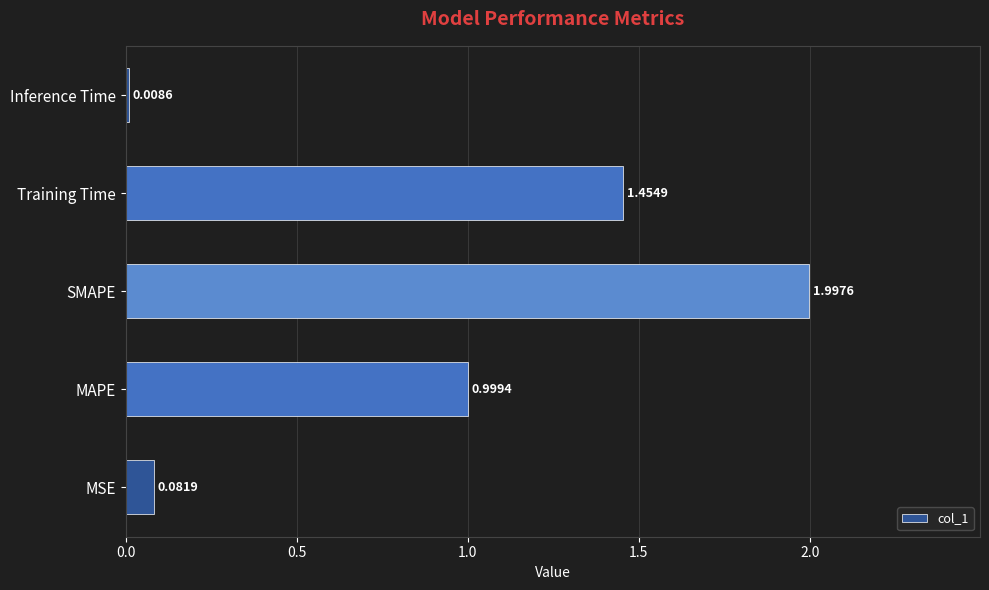

Which label corresponds to the smallest value in the chart?

Inference Time